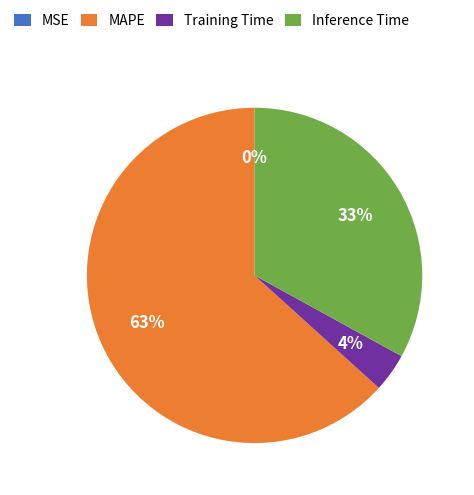

To the nearest percent, what is the difference between the largest and smallest slice percentages?

63%